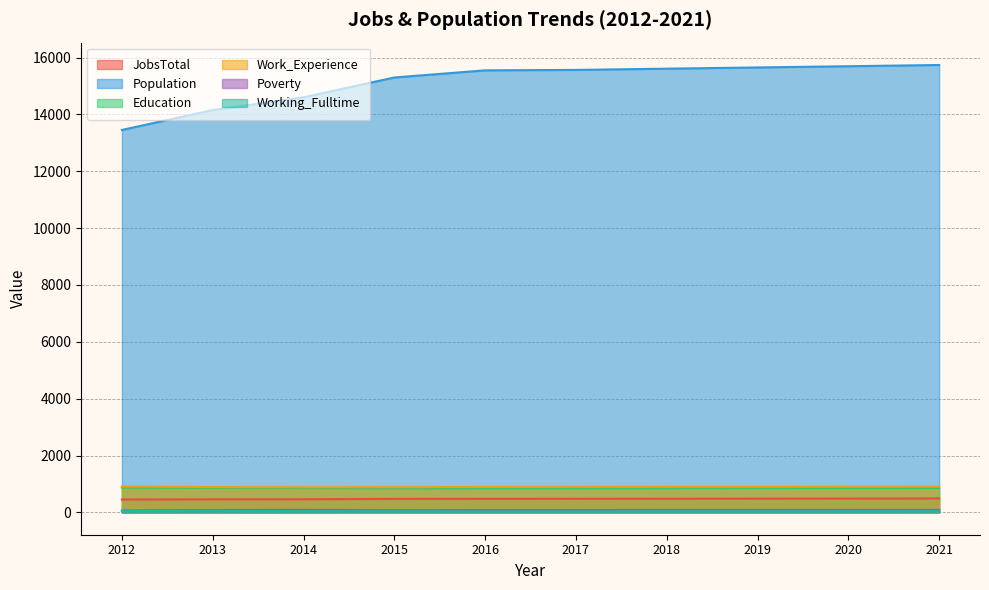

Which category has the highest value in the Education series?

2012